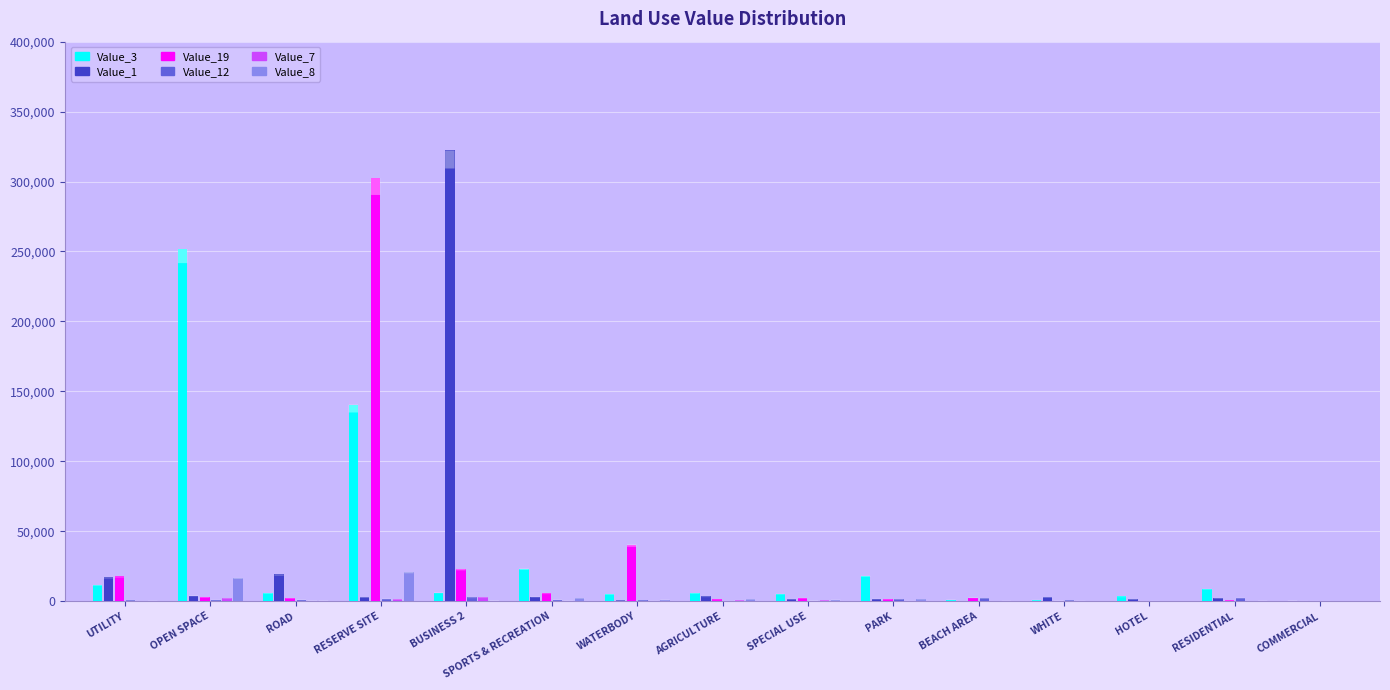

How many groups of bars are there?

15